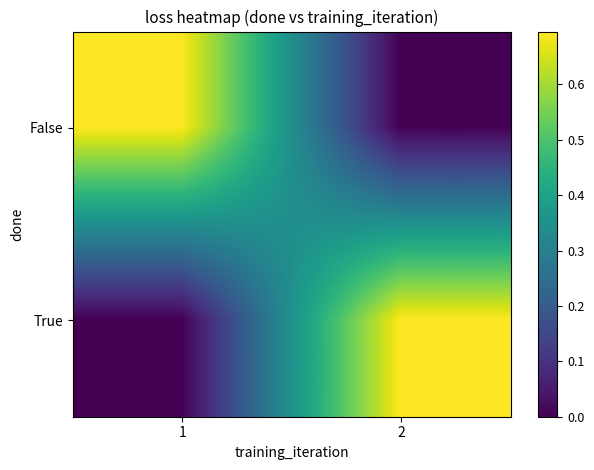

Reading left to right, extract all data points from this chart.

False: 1=0.7	2=0.0
True: 1=0.0	2=0.7